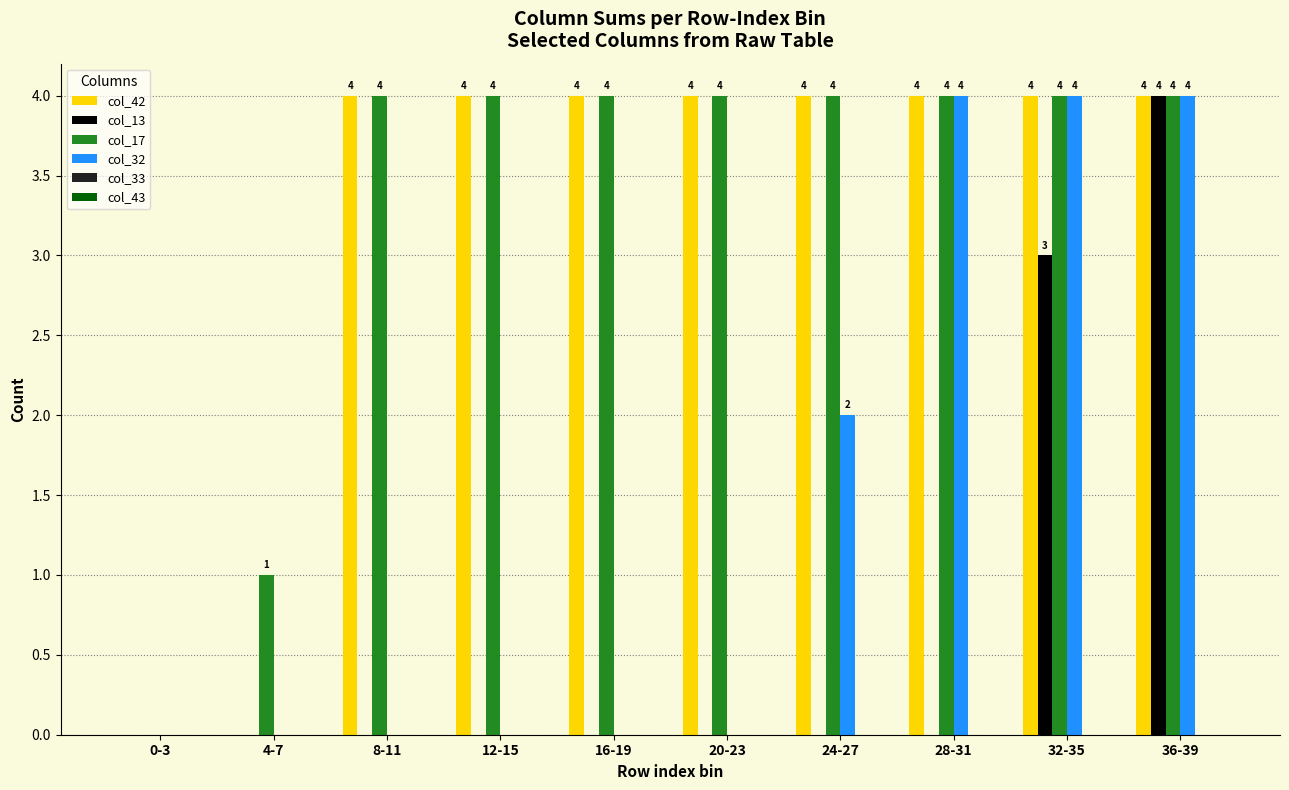

The col_13 series shows 0 at 12-15. True or false?

True